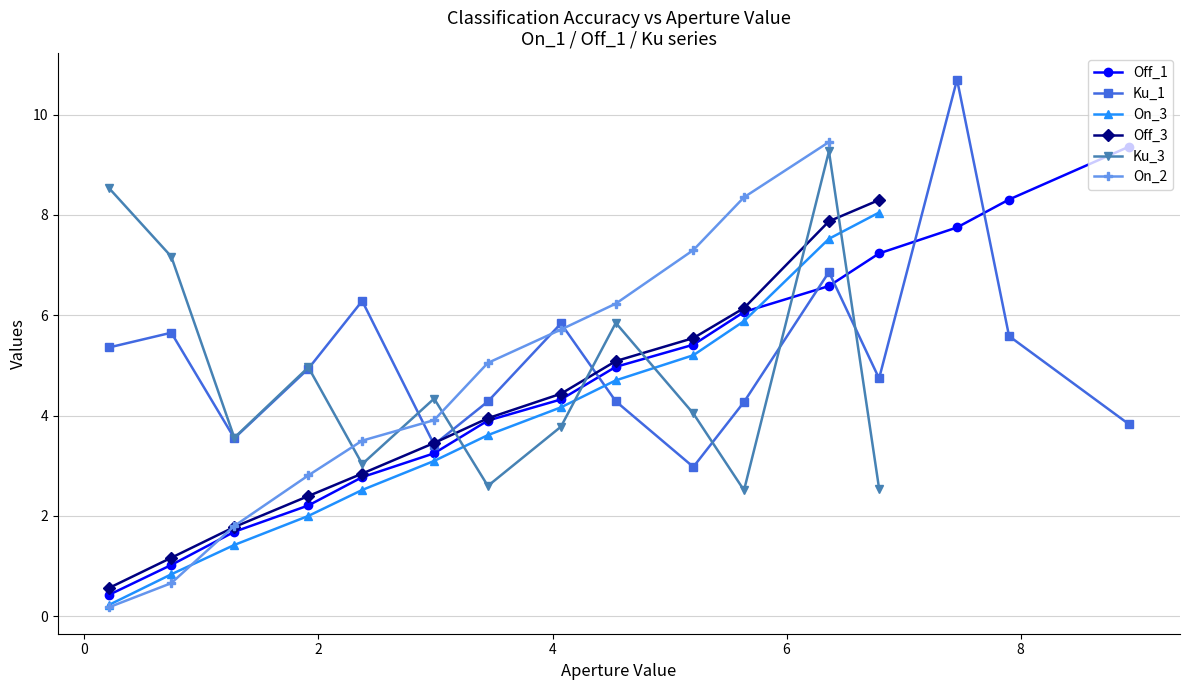

Which series ends up on top after the final intersection of Ku_1 and Off_1?

Off_1